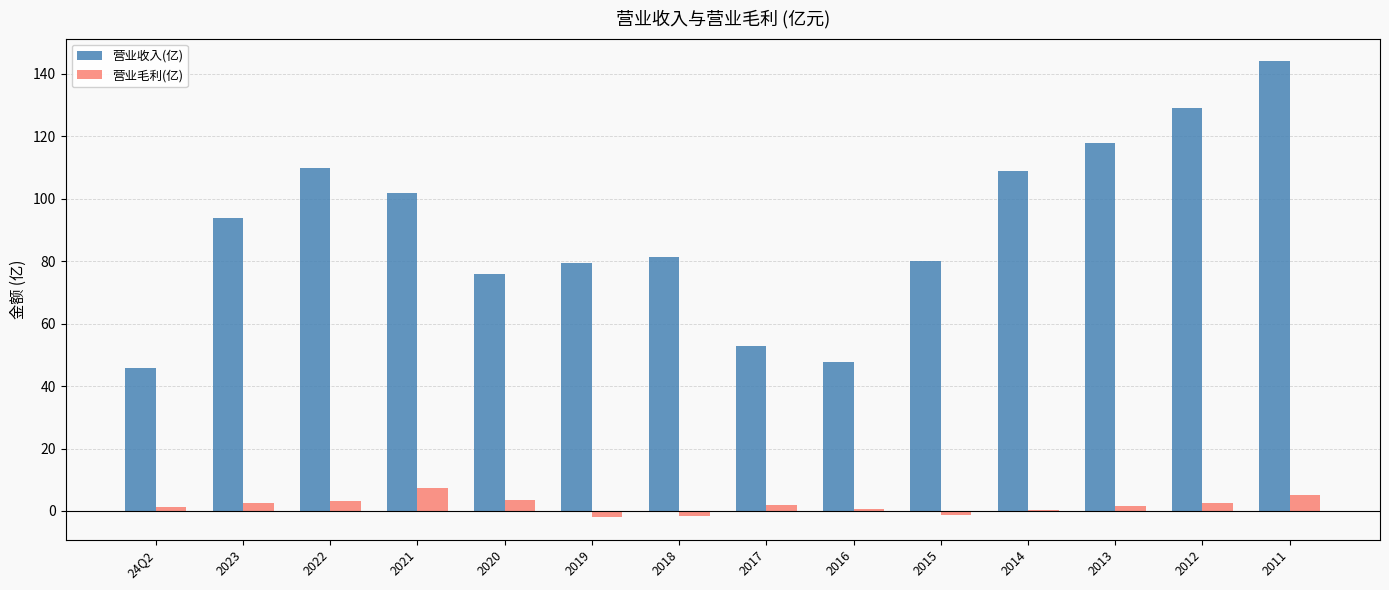

Which series changed the most between 2023 and 2011?

营业收入(亿)